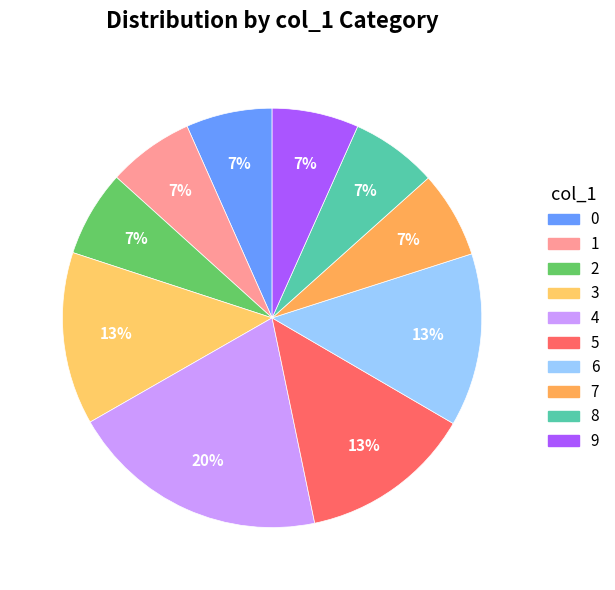

Is it true that 8 is 22% of the pie?

False